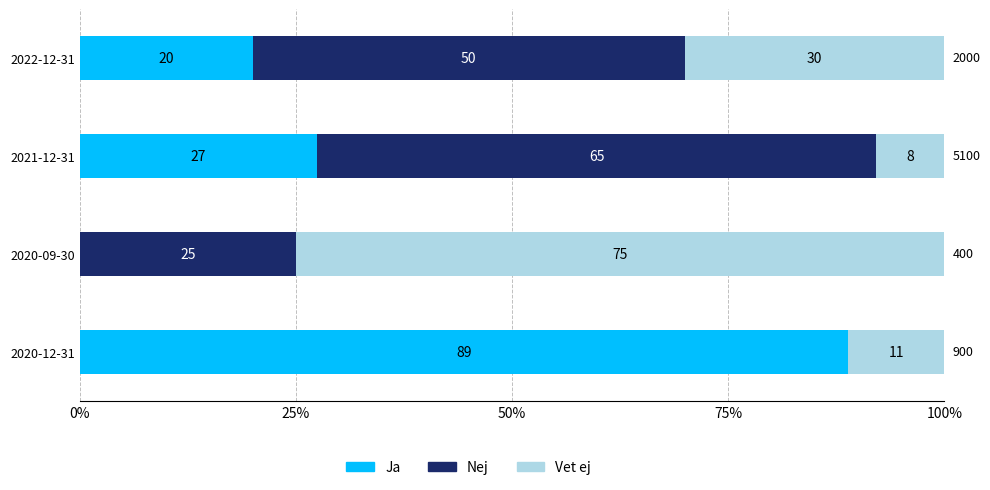

What is the total value across all series at 2021-12-31?

100.0